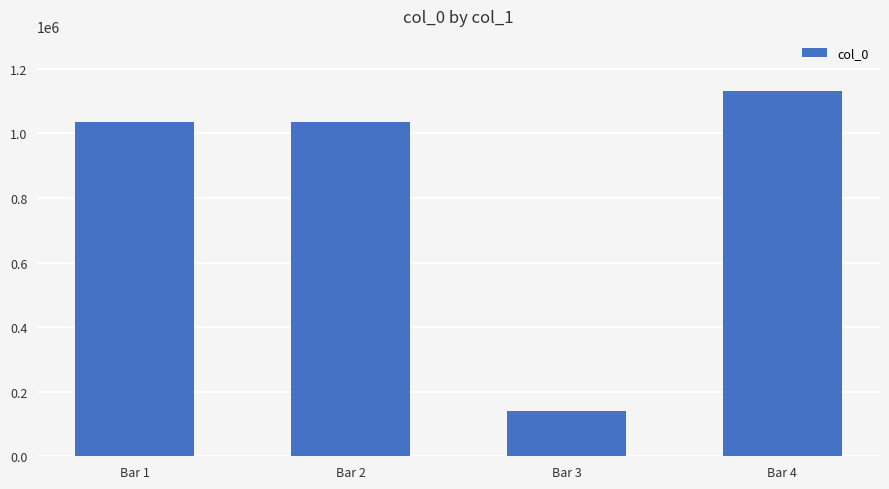

What is the value of the 4th bar from the left?

1132324